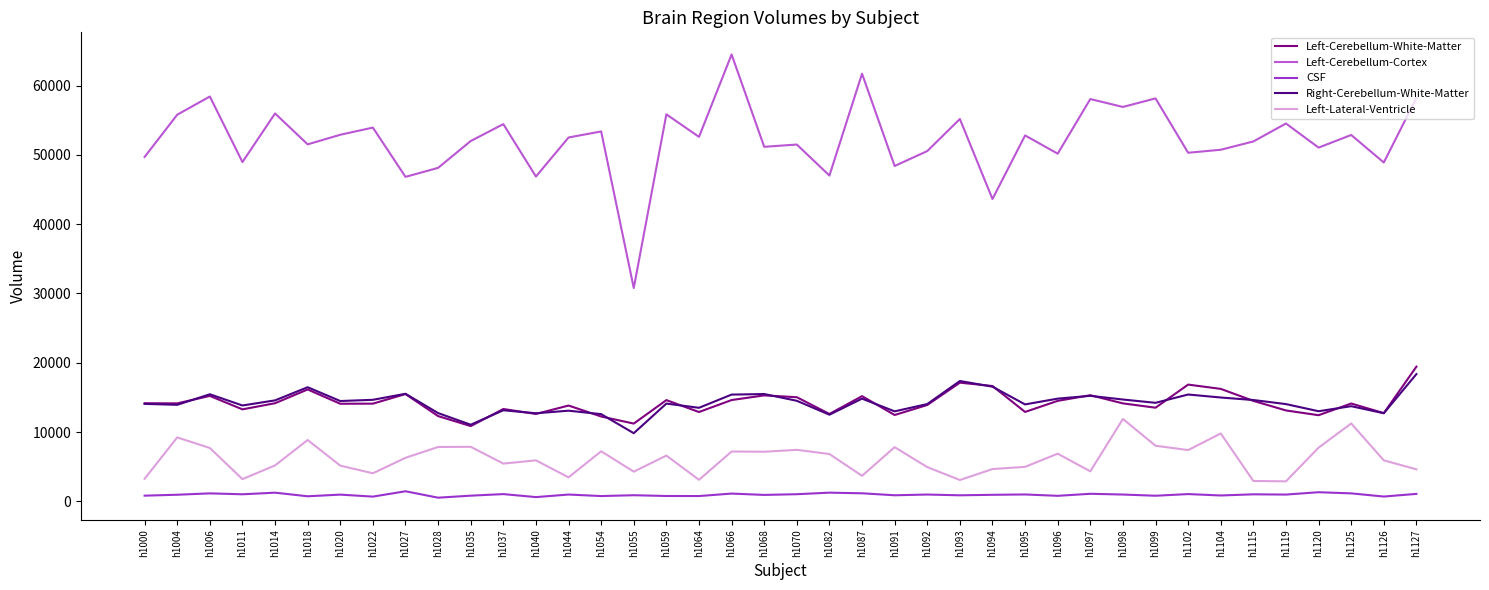

At how many categories does at least one series exceed 26864?

40